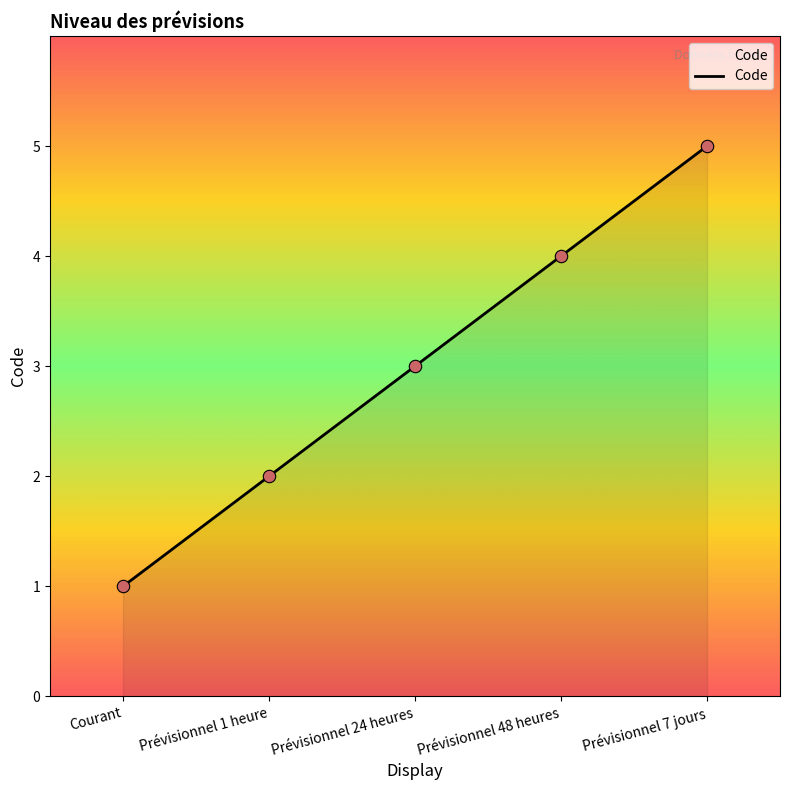

Which has a higher value, Prévisionnel 1 heure or Prévisionnel 48 heures?

Prévisionnel 48 heures